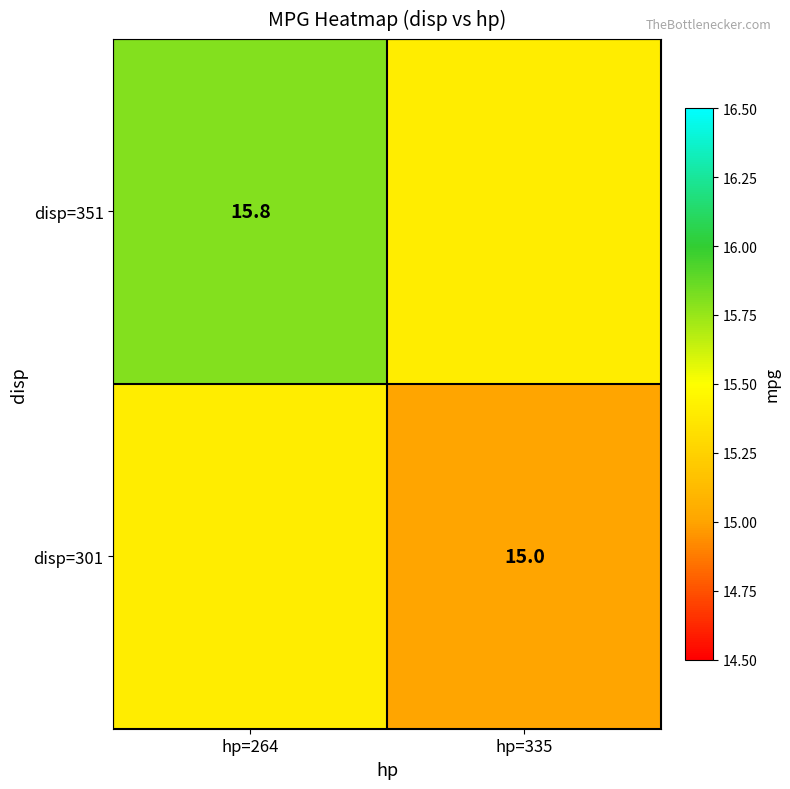

Is the value of disp=301 at hp=335 greater than the value of disp=351 at hp=264?

No